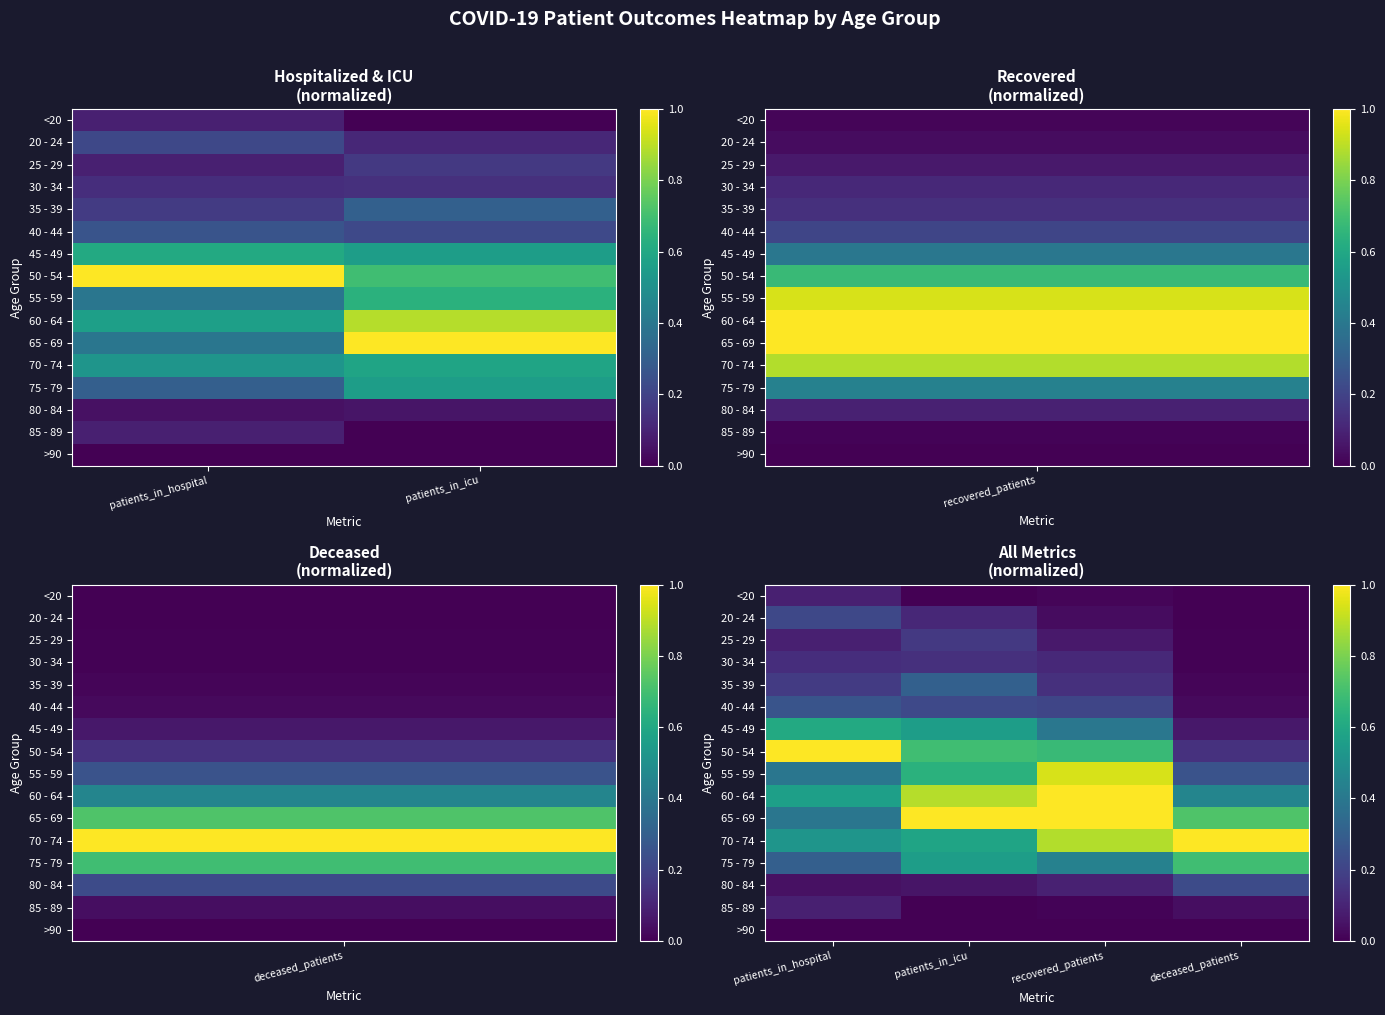

At how many categories does at least one series exceed 0?

4